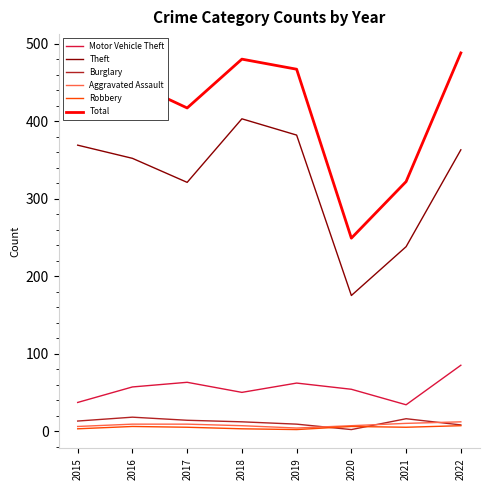

The Motor Vehicle Theft series shows 62 at 2019. True or false?

True